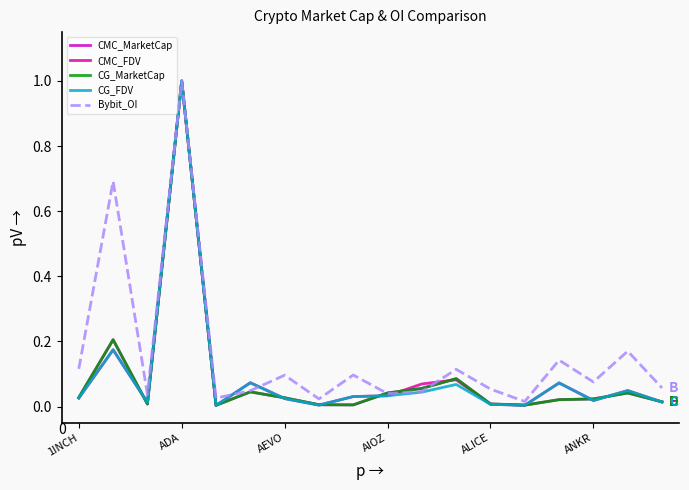

At which label is CG_MarketCap closest to 0?

ALICE